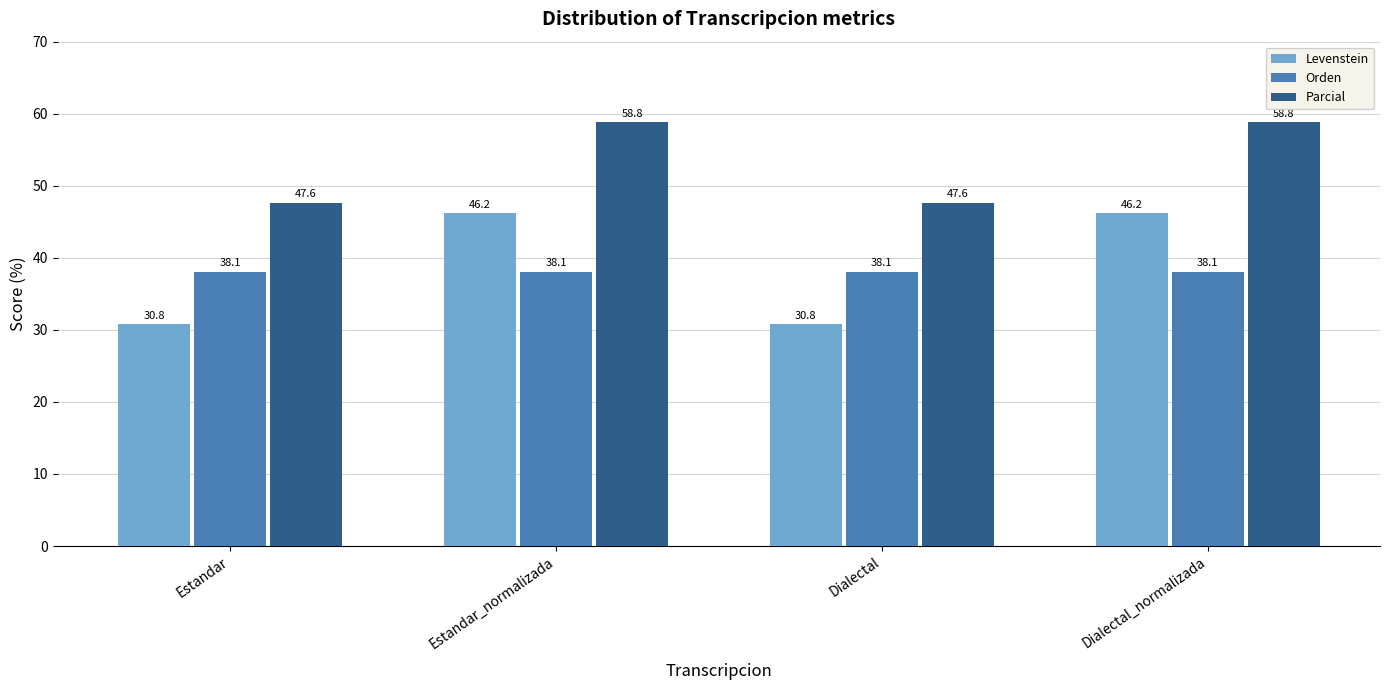

Where does the Levenstein series first go above 46?

Estandar_normalizada